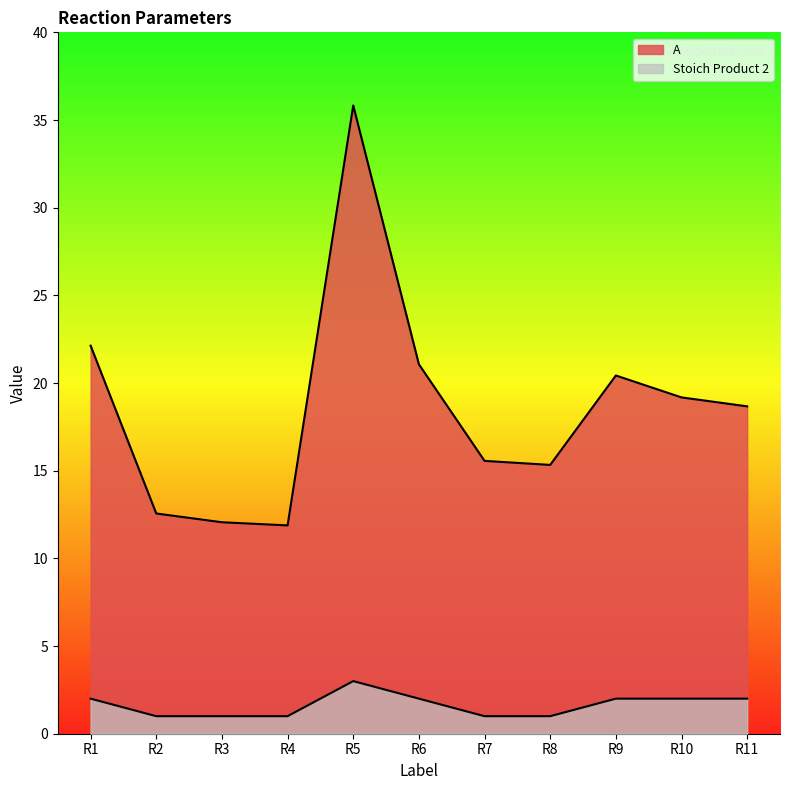

What is the value of the A point at the 11th from the left?

18.7